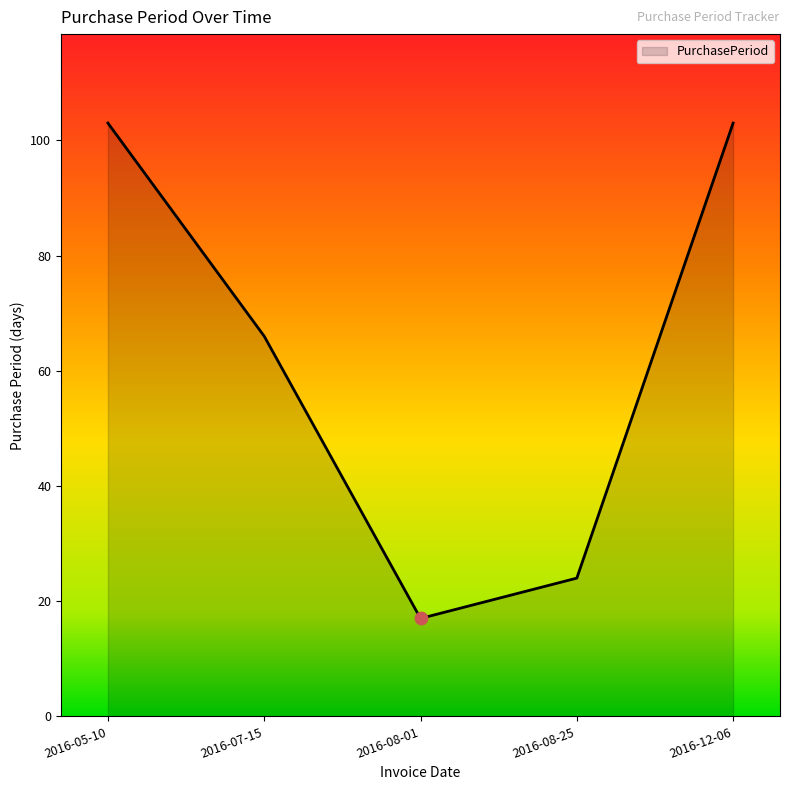

What is the ratio of the value at 2016-08-01 to the value at 2016-07-15?

0.3